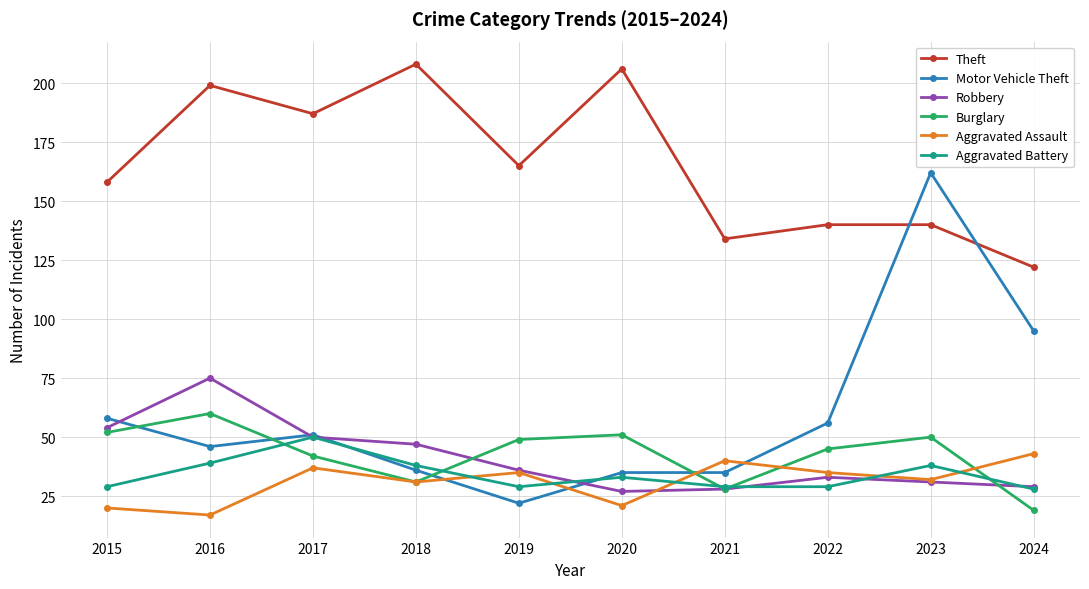

Reading left to right, extract all data points from this chart.

Theft: 2015=158	2016=199	2017=187	2018=208	2019=165	2020=206	2021=134	2022=140	2023=140	2024=122
Motor Vehicle Theft: 2015=58	2016=46	2017=51	2018=36	2019=22	2020=35	2021=35	2022=56	2023=162	2024=95
Robbery: 2015=54	2016=75	2017=50	2018=47	2019=36	2020=27	2021=28	2022=33	2023=31	2024=29
Burglary: 2015=52	2016=60	2017=42	2018=31	2019=49	2020=51	2021=28	2022=45	2023=50	2024=19
Aggravated Assault: 2015=20	2016=17	2017=37	2018=31	2019=35	2020=21	2021=40	2022=35	2023=32	2024=43
Aggravated Battery: 2015=29	2016=39	2017=50	2018=38	2019=29	2020=33	2021=29	2022=29	2023=38	2024=28